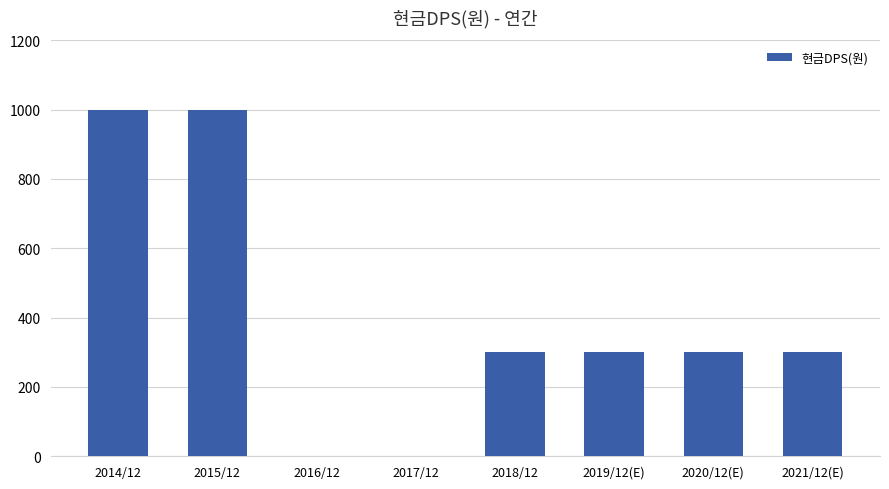

What is the approximate value at 2020/12(E), to the nearest 100?

300